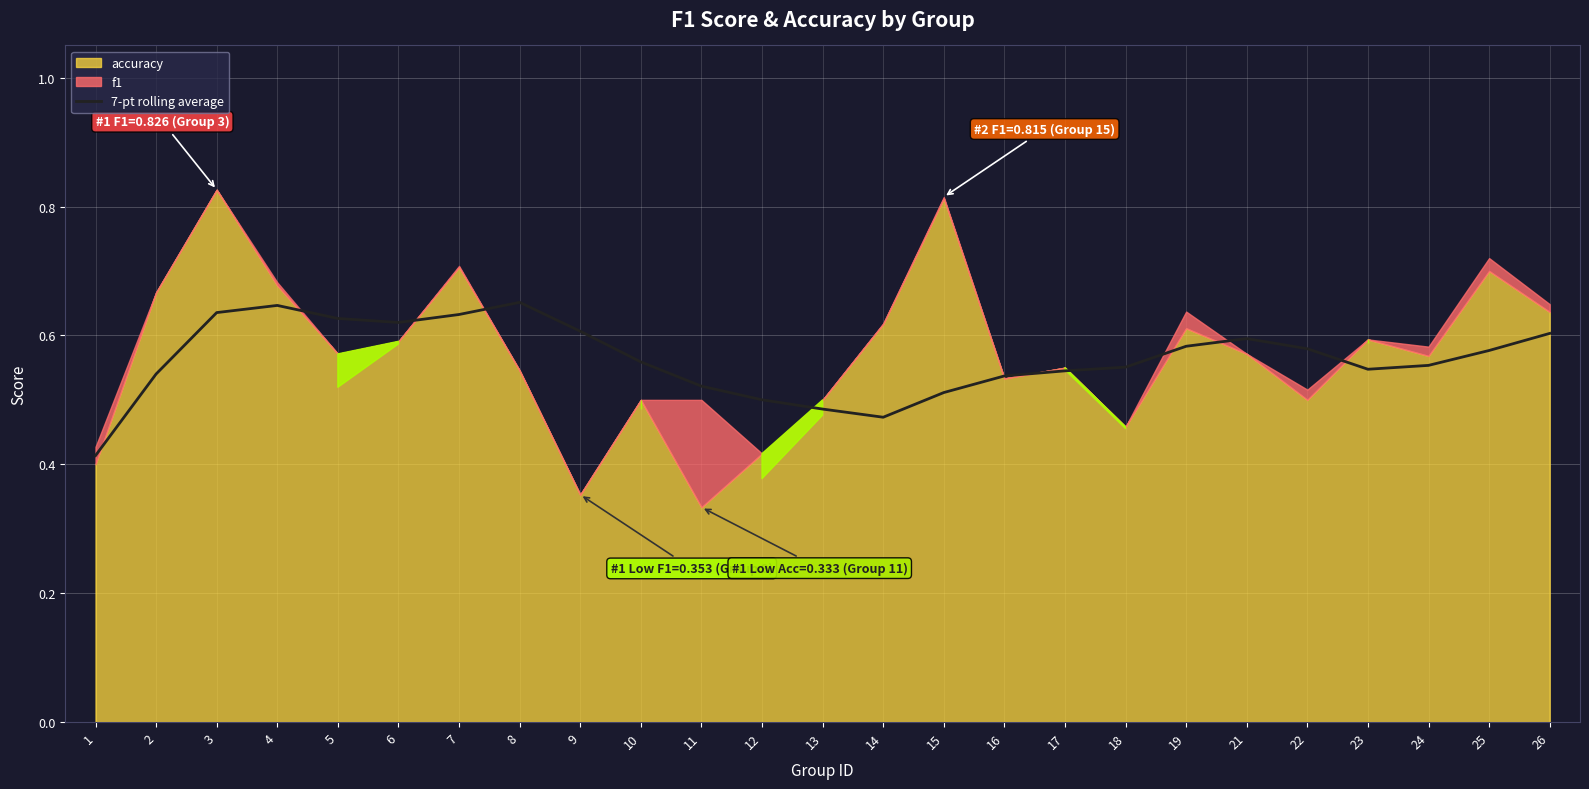

How many lines are shown in the chart?

1